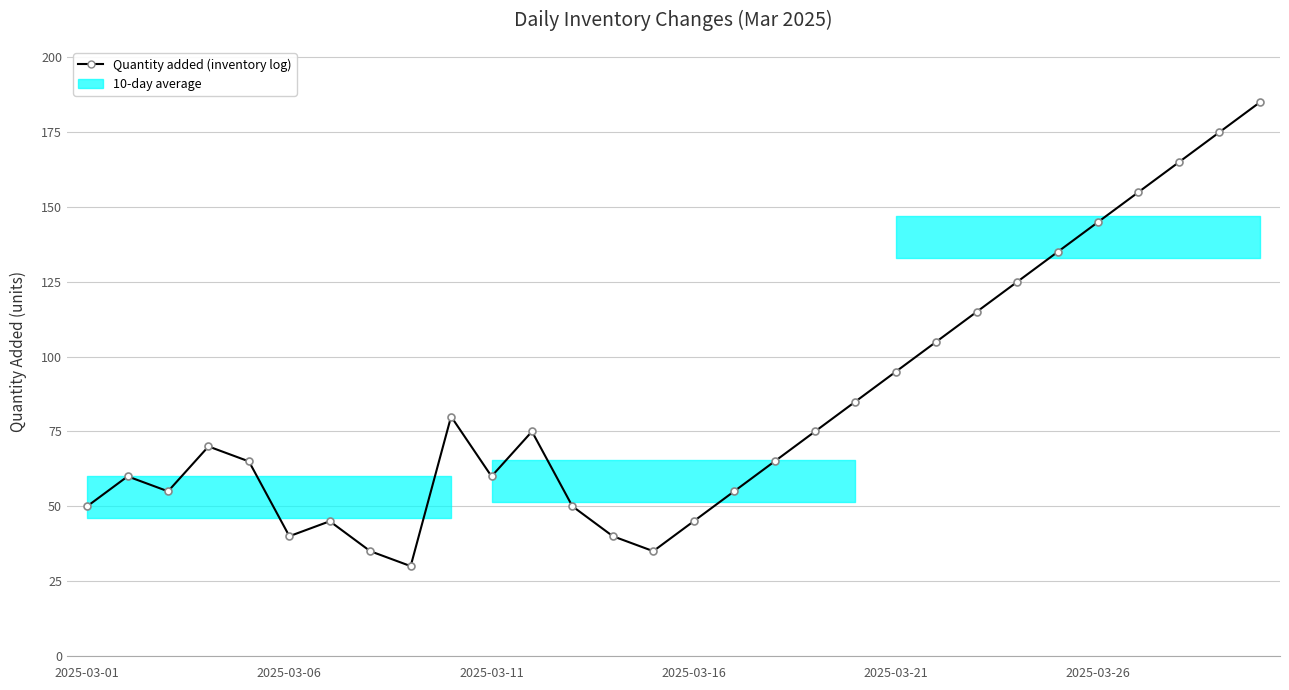

Does the chart have visible grid lines?

Yes